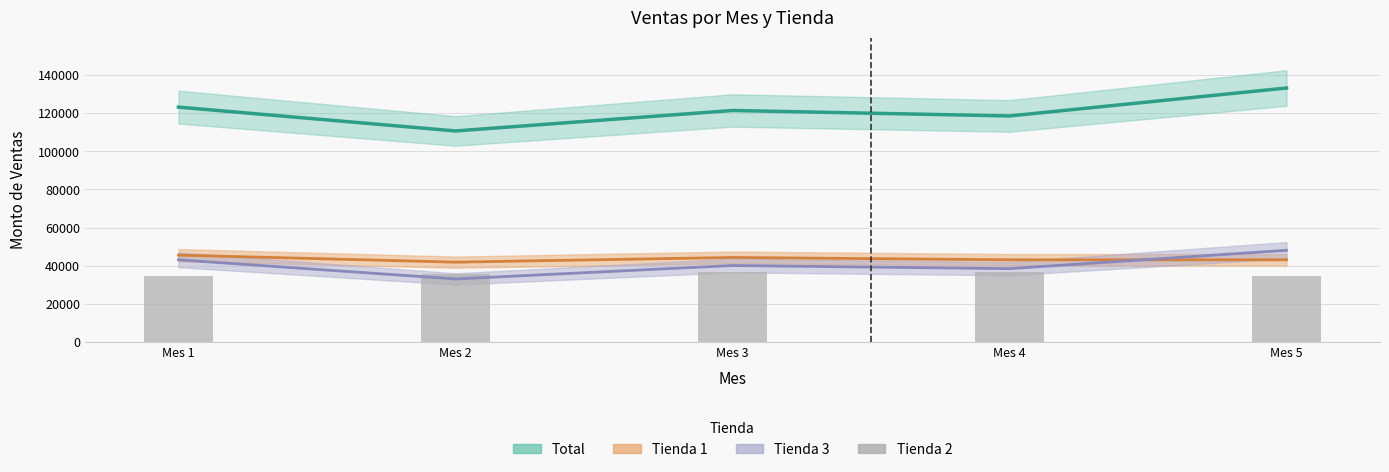

Which series has the widest spread of values?

Total